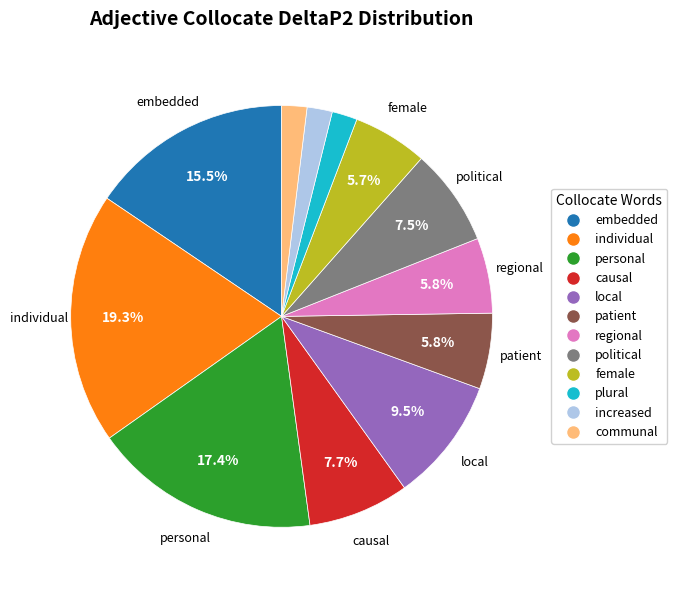

What is the largest slice in the pie chart?

individual